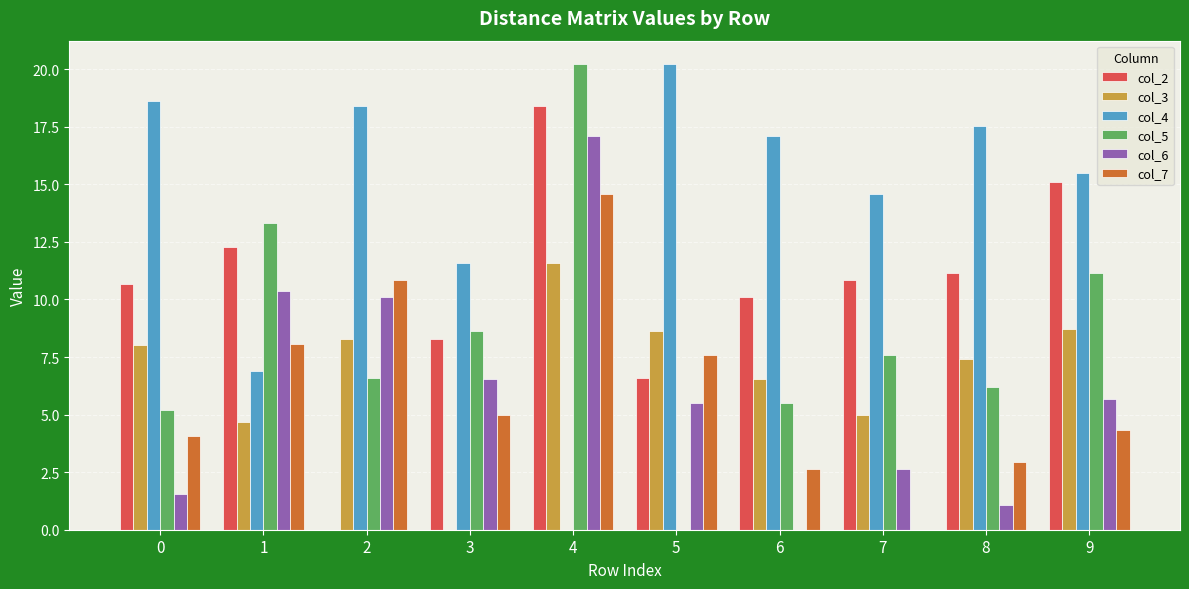

How many series are shown in this chart?

6